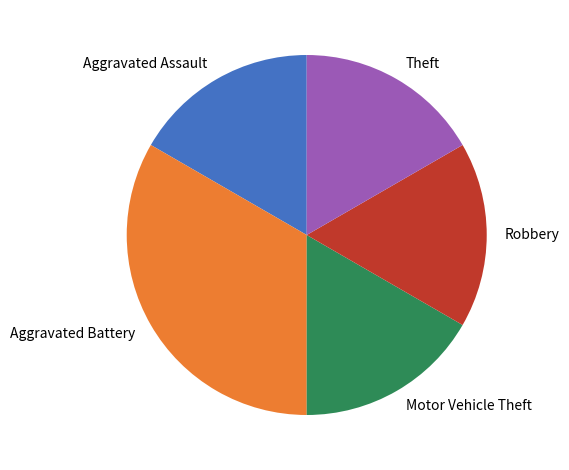

Which category has the biggest portion of the pie?

Aggravated Battery